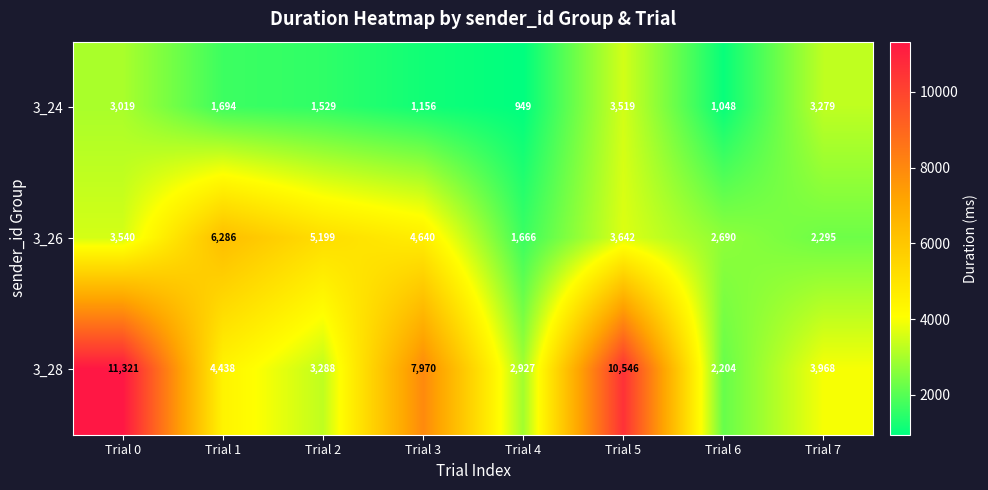

At which category is the sum across all series the highest?

Trial 0